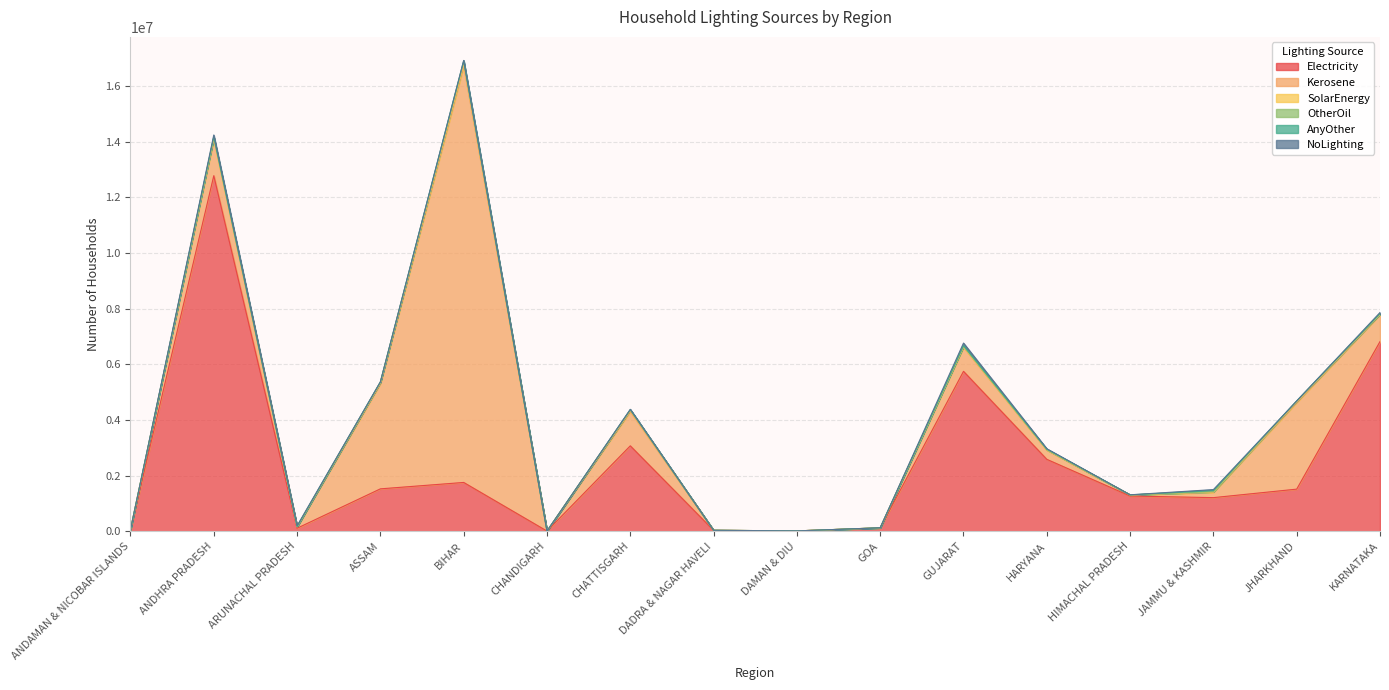

In OtherOil, how many points are higher than both neighbors (excluding endpoints)?

4